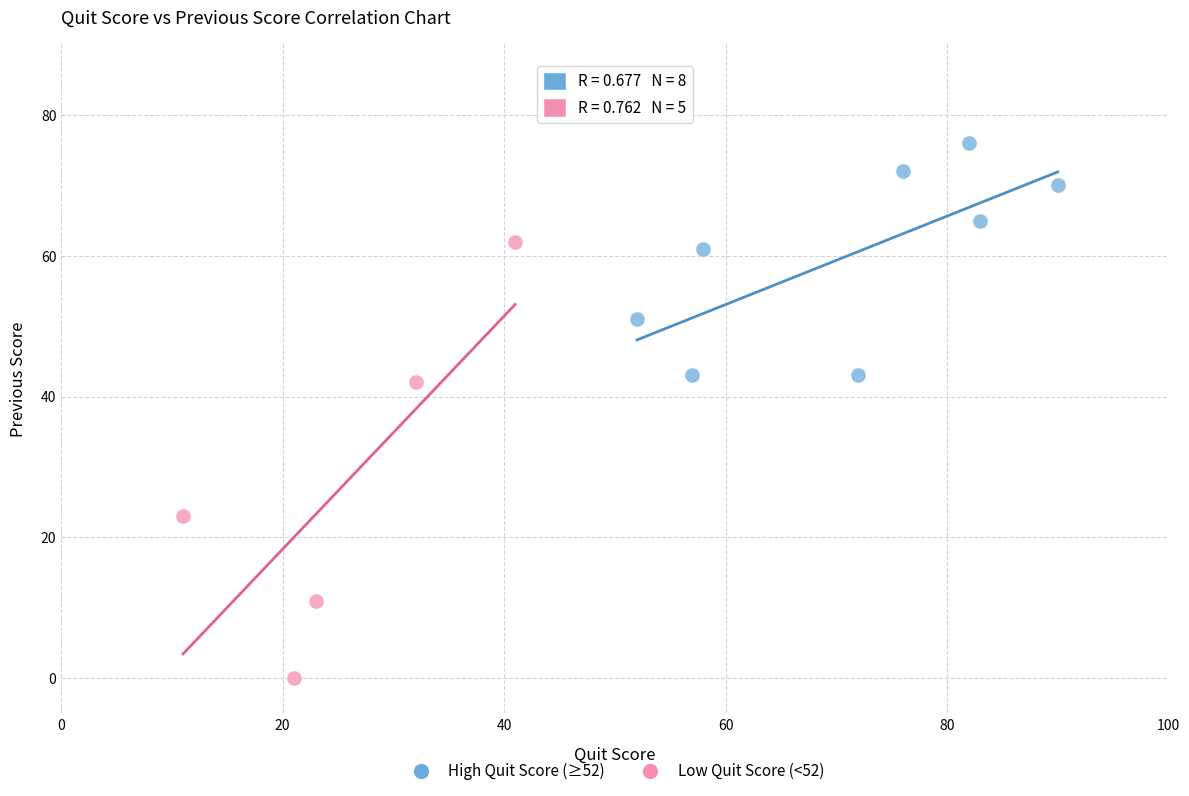

Which series reaches the maximum Y coordinate?

High Quit Score (≥52)